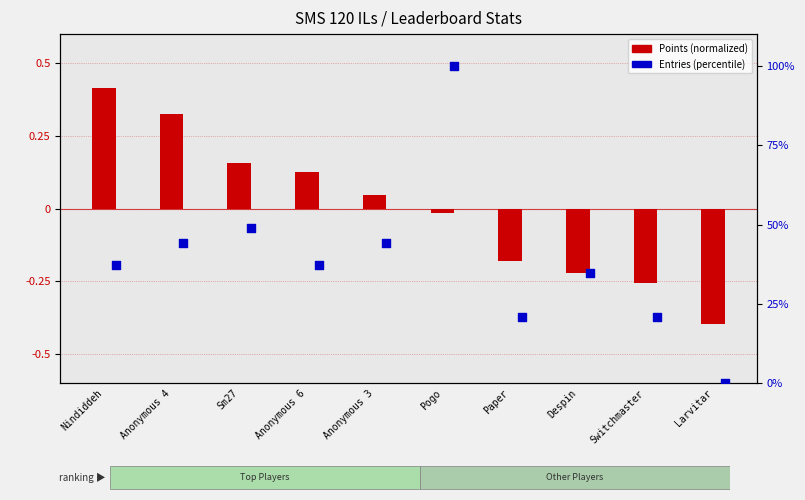

Is the value of Entries (percentile) at Anonymous 4 greater than the value of Points (normalized) at Paper?

Yes